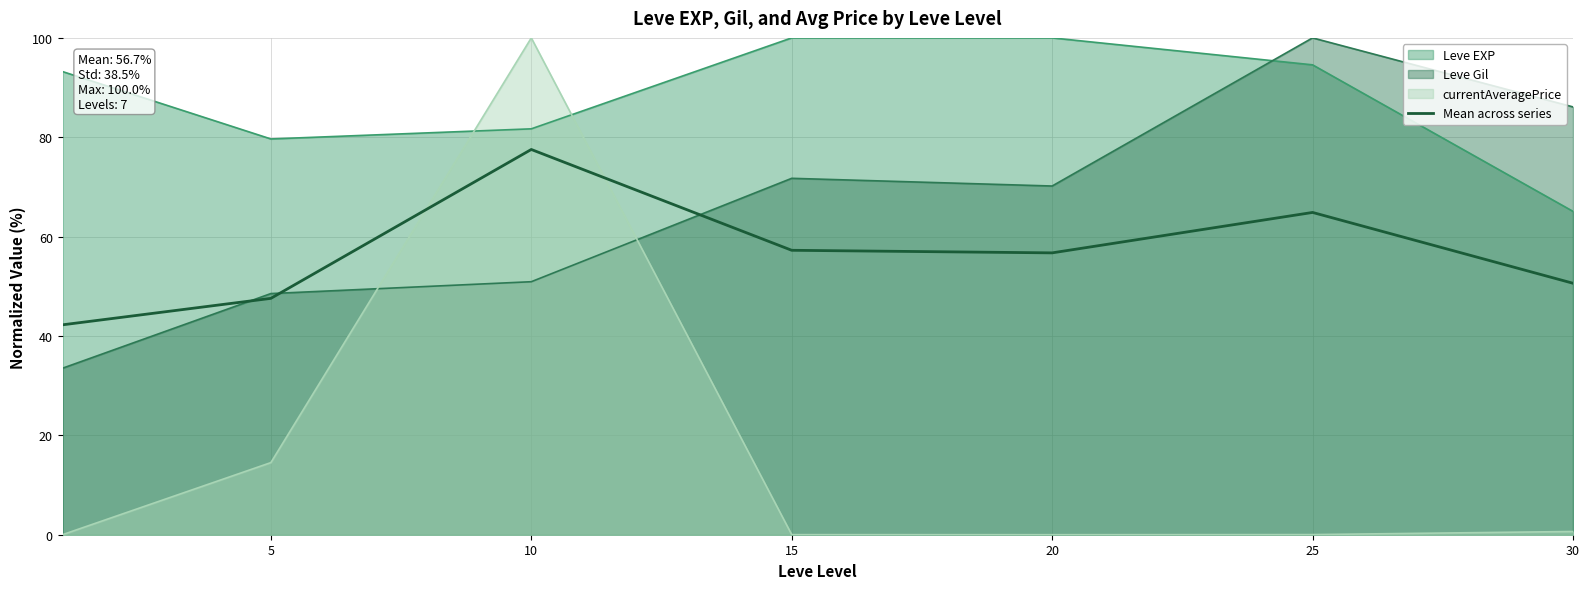

At which label does the data first exceed 56?

10